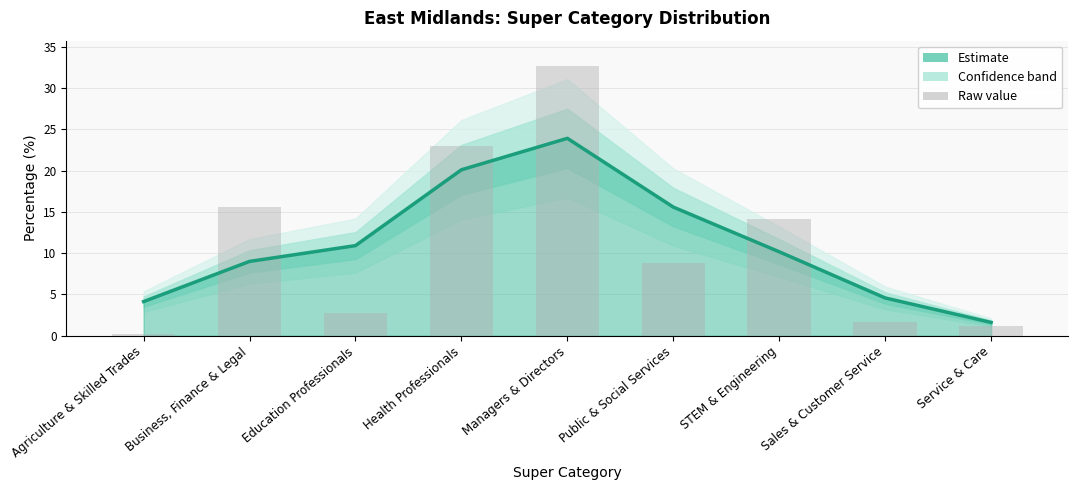

The Smoothed Trend series shows 6.8 at Sales & Customer Service. True or false?

False